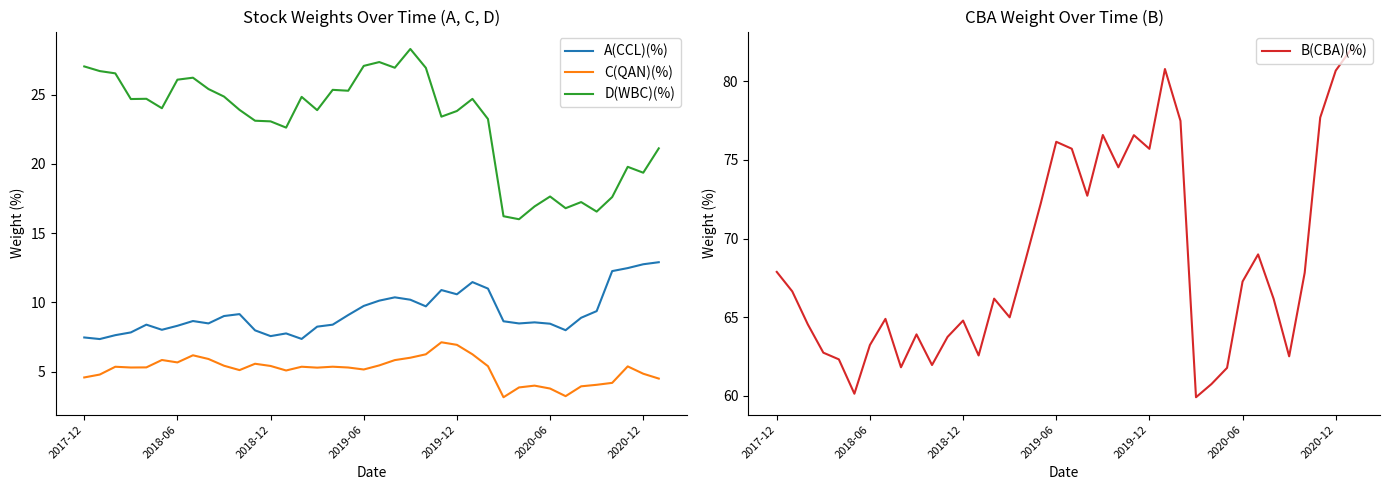

What is the spread (max minus min) of values at 28?

56.9